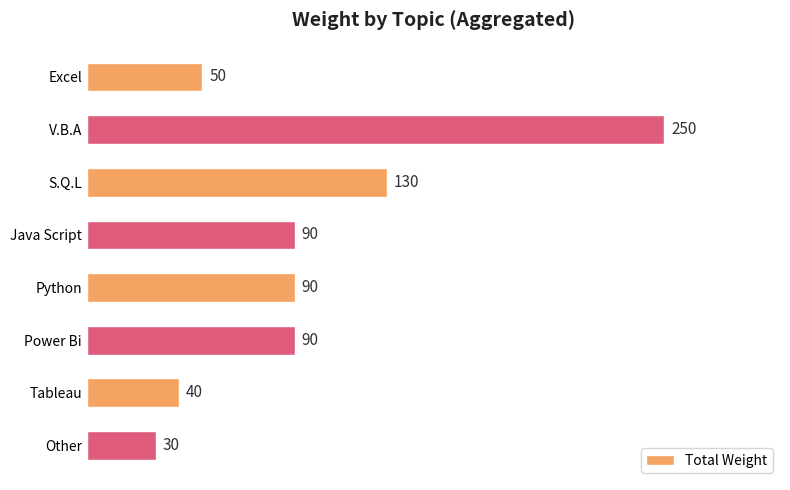

What is the label of the 1st bar from the top?

Excel